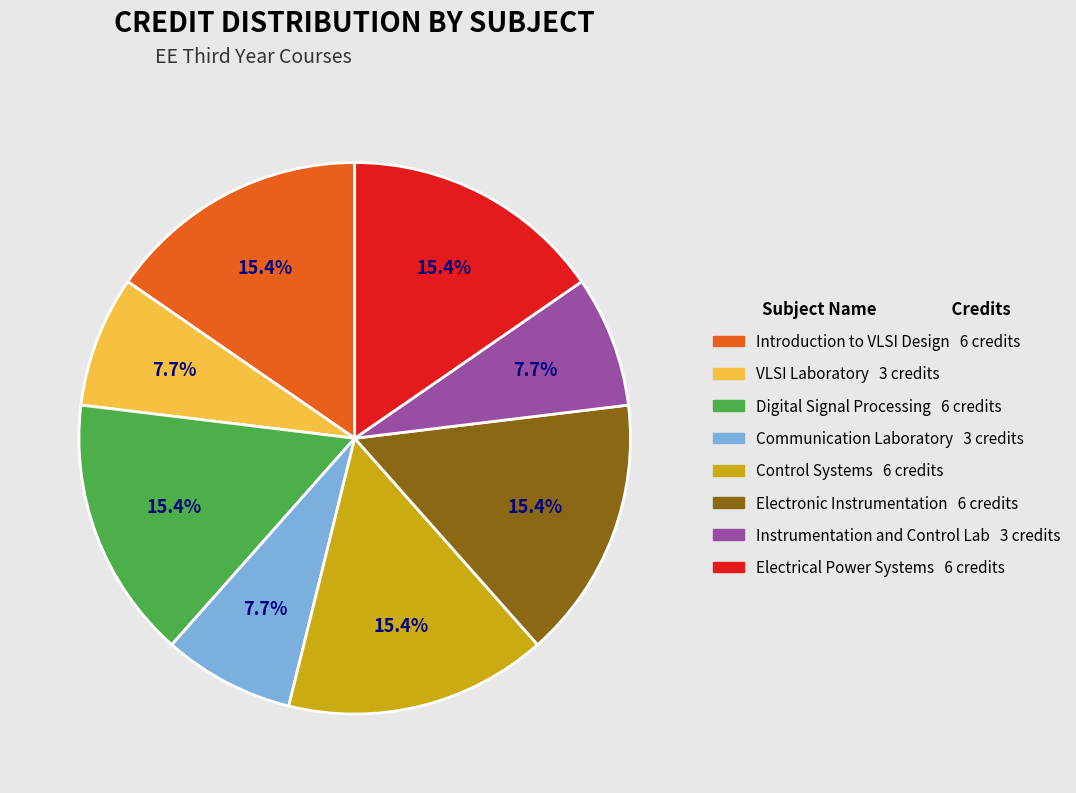

Is there any slice that represents more than half of the pie?

No